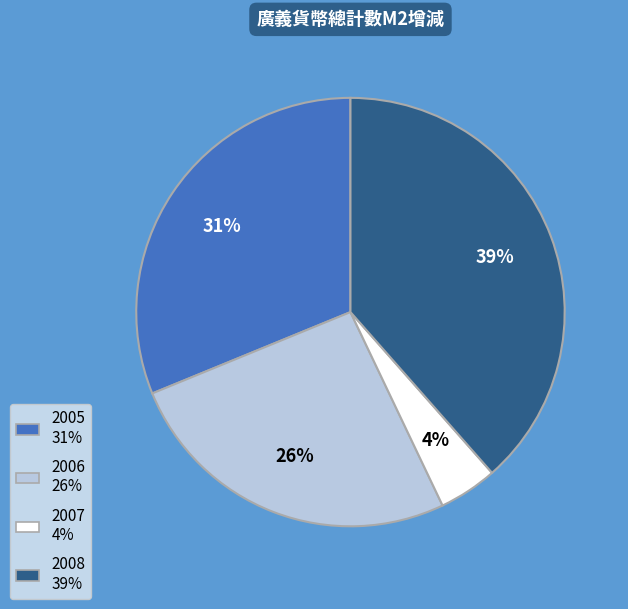

To the nearest percent, what is the average slice percentage?

25%